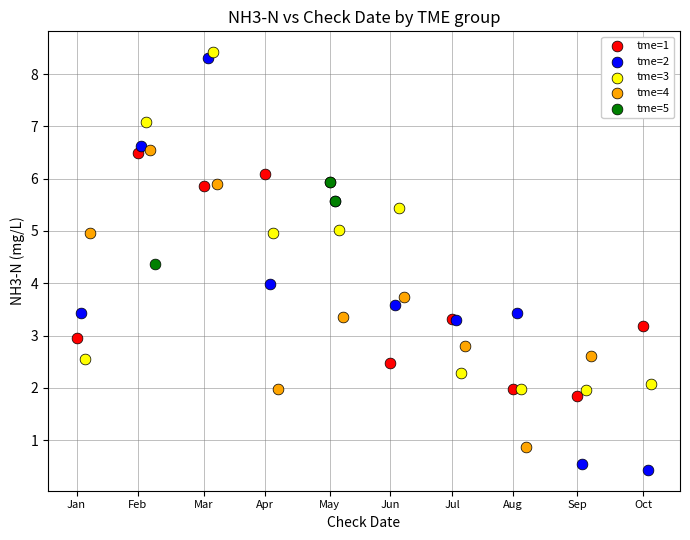

Which series reaches the maximum Y coordinate?

tme=3